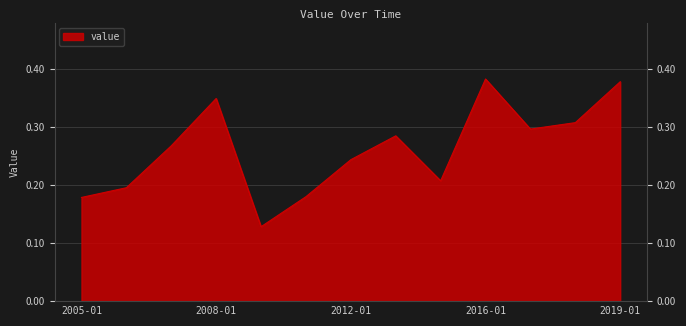

Which has a higher value, 2006-01-15 or 2018-01-15?

2018-01-15